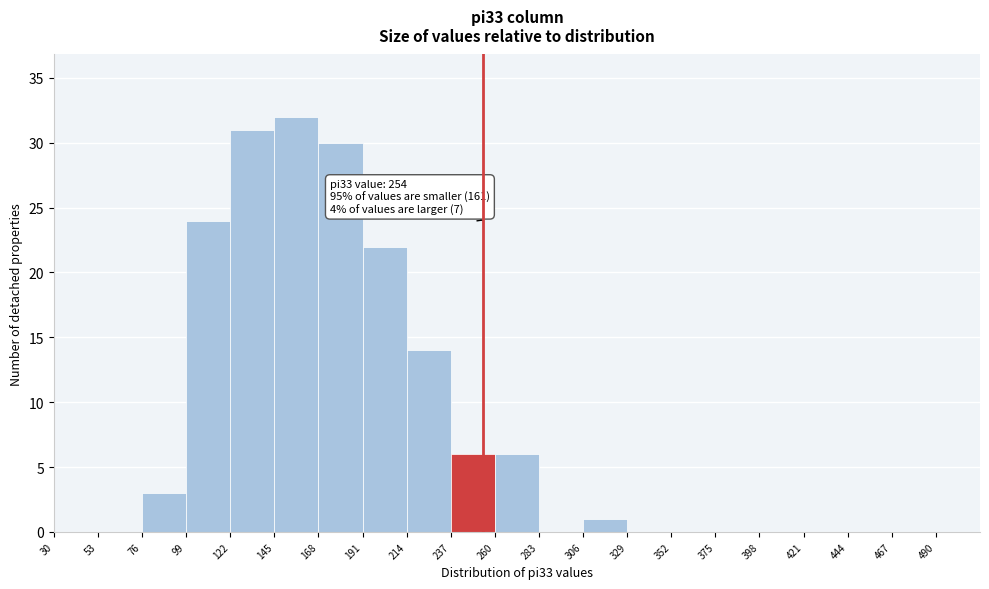

Which range on the x-axis has the tallest bar?

145 to 168